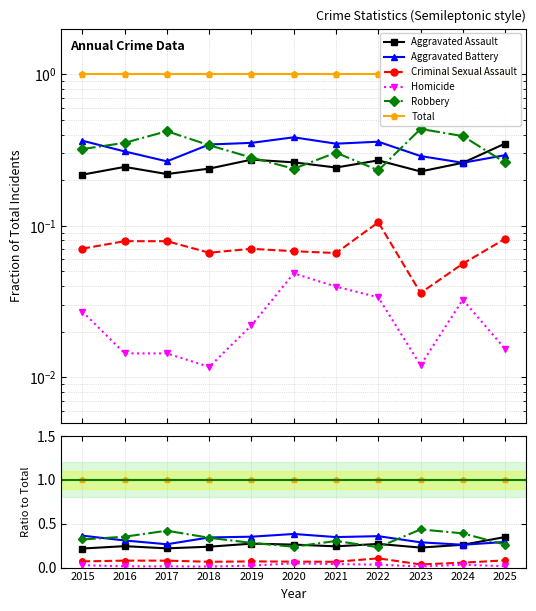

Count the number of categories in the chart.

11